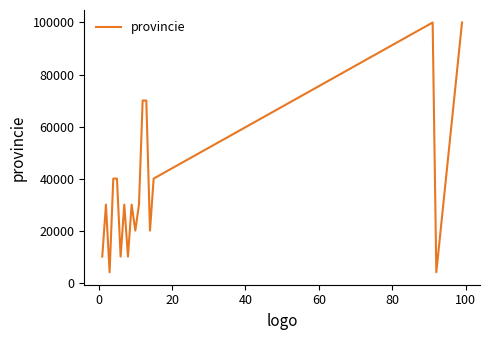

Does the chart have visible grid lines?

No